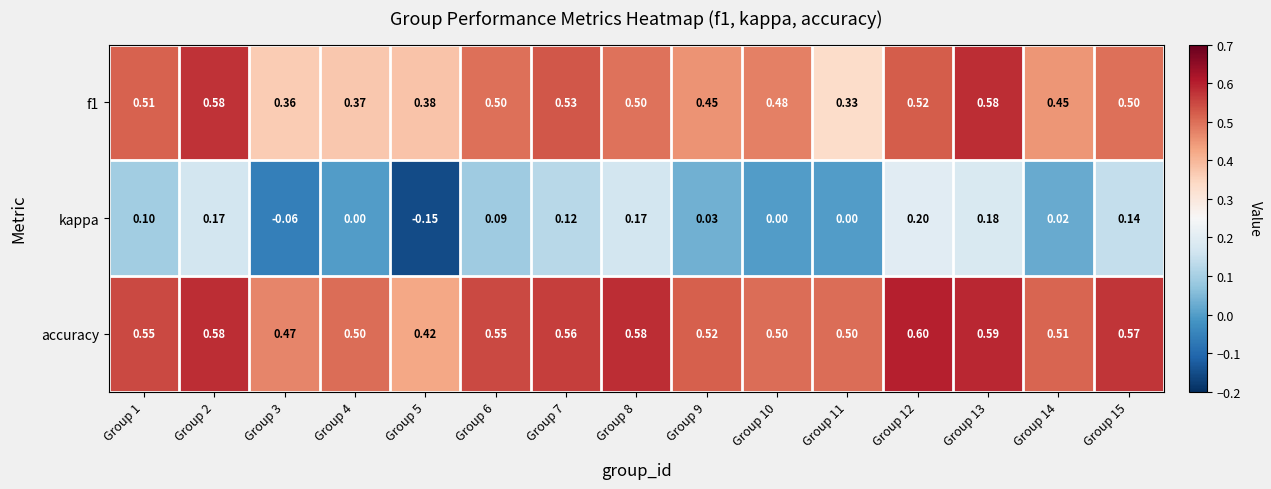

Between Group 1 and Group 3, which series saw the biggest shift?

kappa